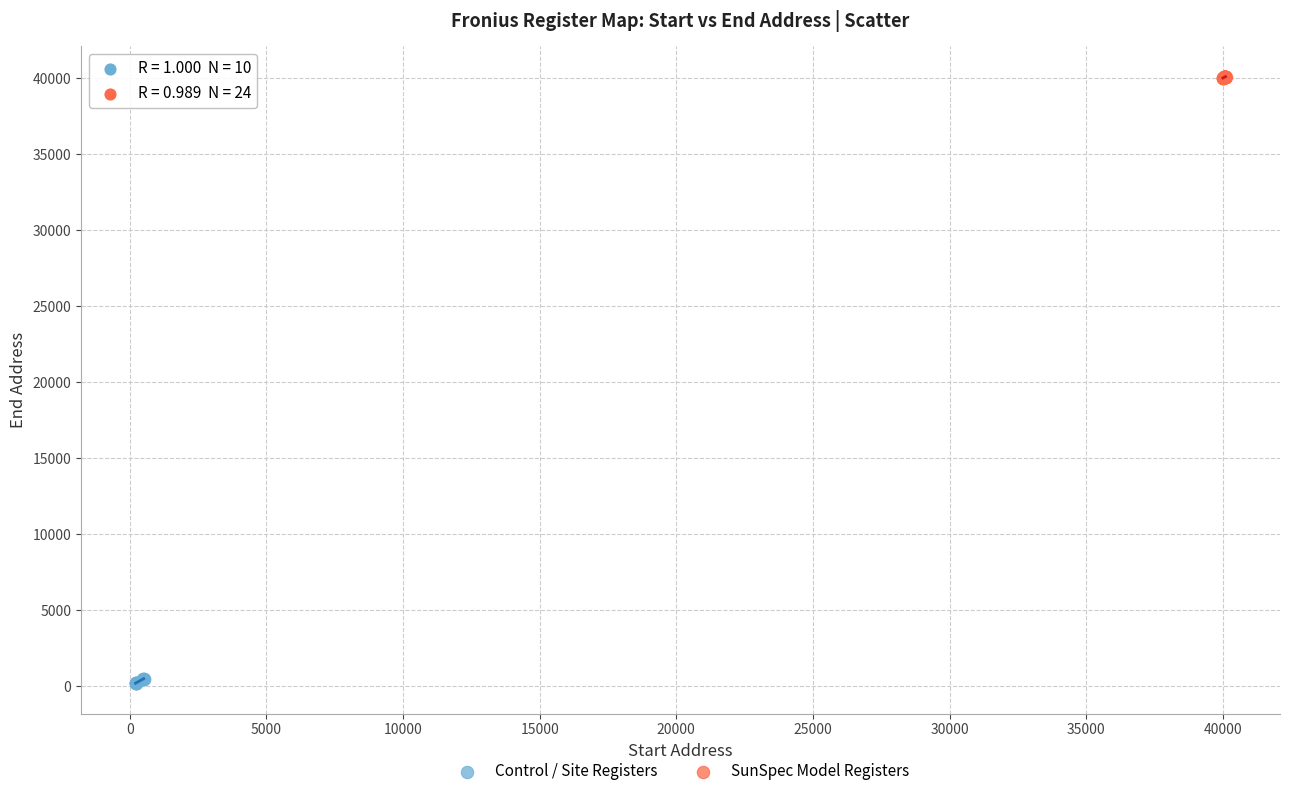

Which series reaches the maximum Y coordinate?

SunSpec Model Registers